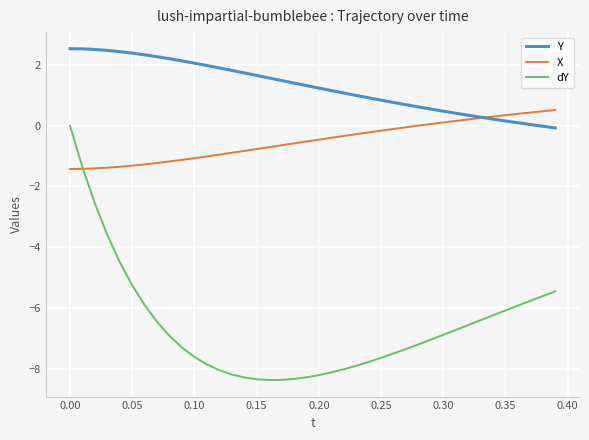

Rank the series by their maximum value, from lowest to highest.

dY, X, Y